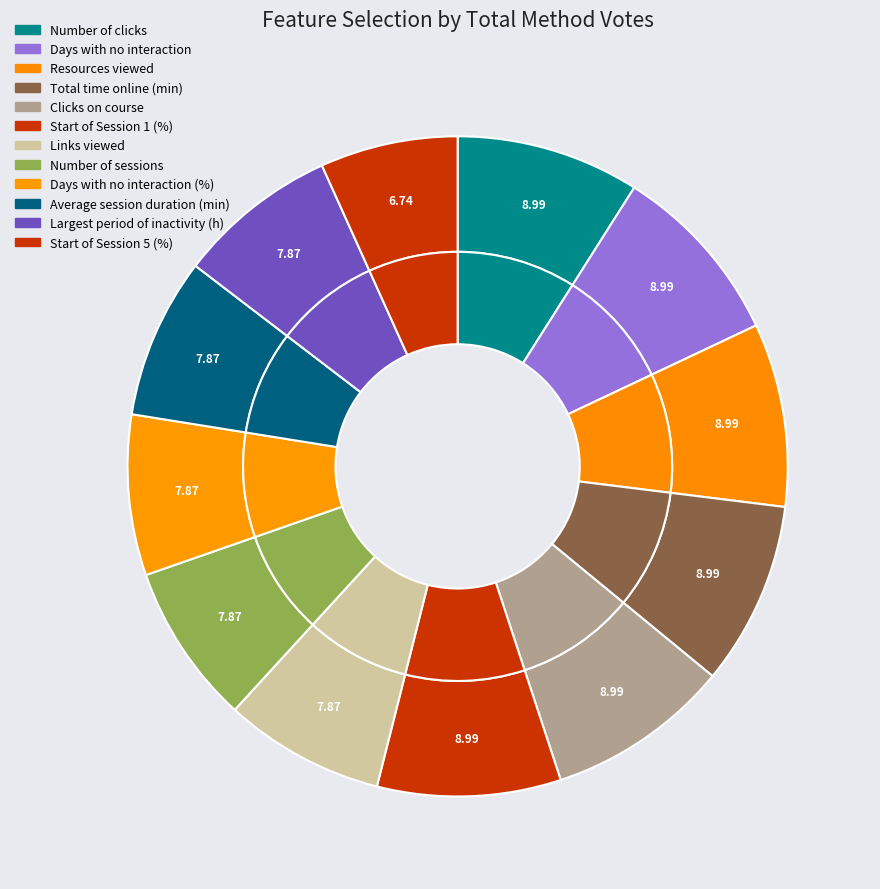

Which category has the smallest portion of the pie?

Start of Session 5 (%)